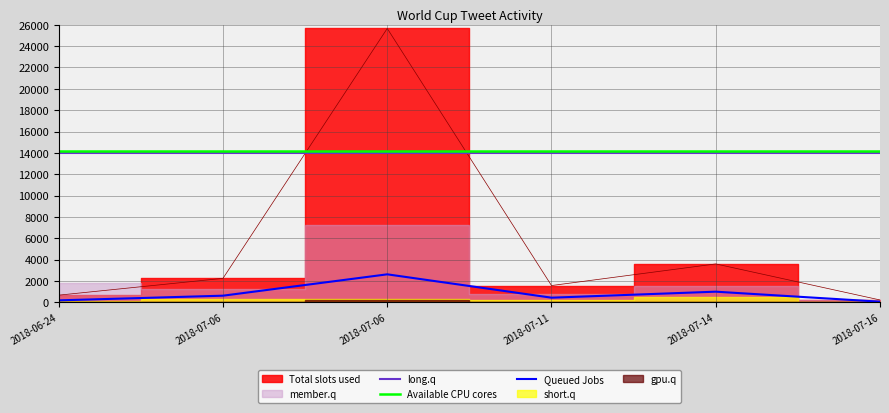

The long.q series shows 4178.6 at 2018-07-06. True or false?

False